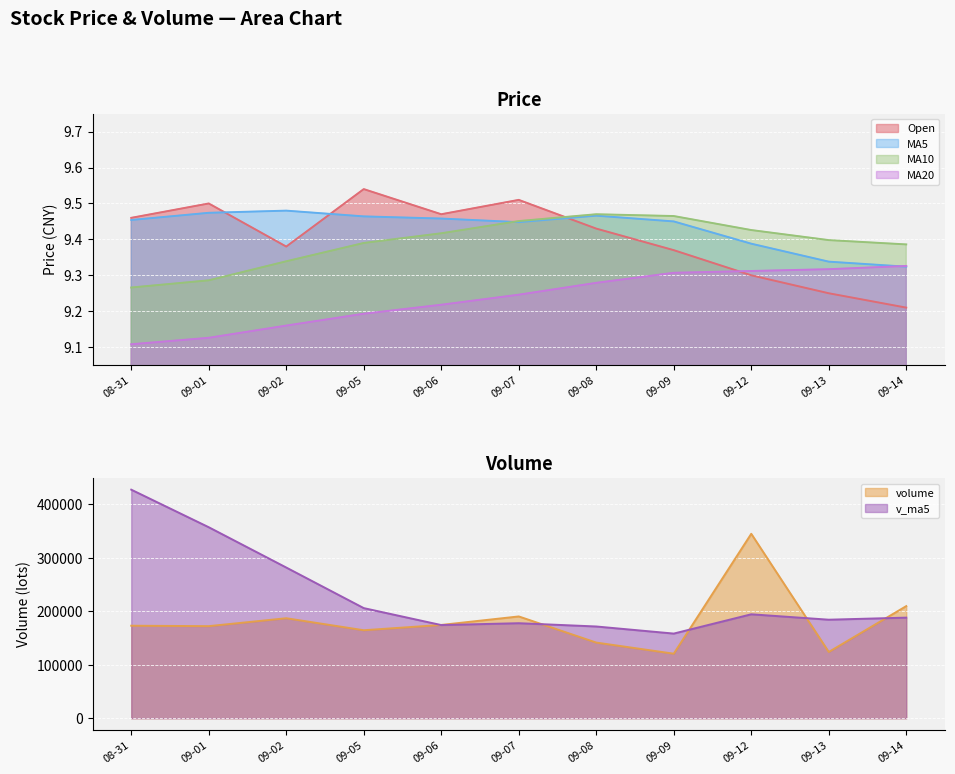

True or false: MA10 and MA20 intersect in this chart.

False